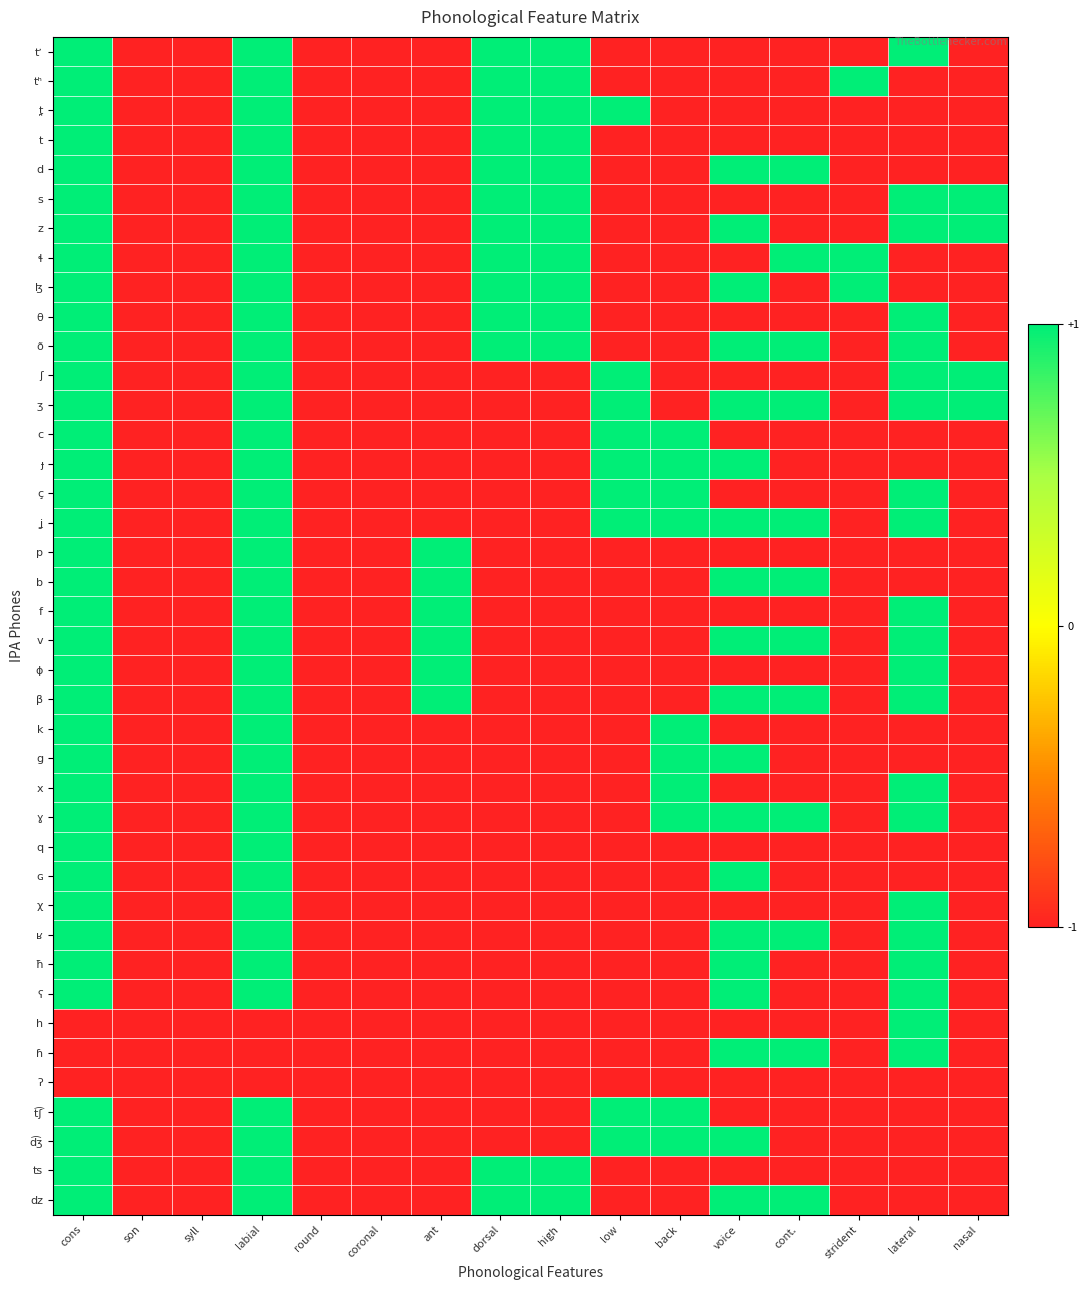

List the series in order of their peak value, lowest first.

ʔ, tʼ, tʰ, t̪, t, d, s, z, ɬ, ɮ, θ, ð, ʃ, ʒ, c, ɟ, ç, ʝ, p, b, f, v, ɸ, β, k, g, x, ɣ, q, ɢ, χ, ʁ, ħ, ʕ, h, ɦ, t͡ʃ, d͡ʒ, ts, dz